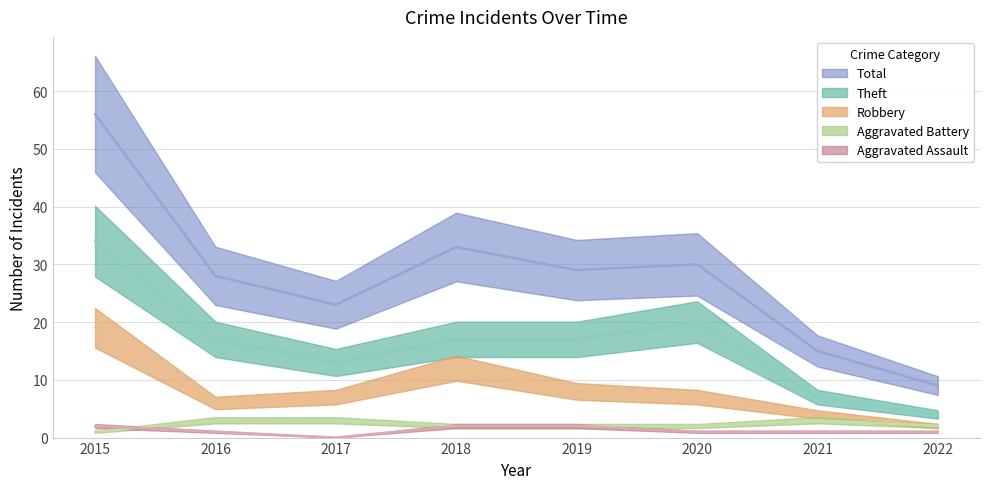

True or false: Total and Theft intersect in this chart.

False